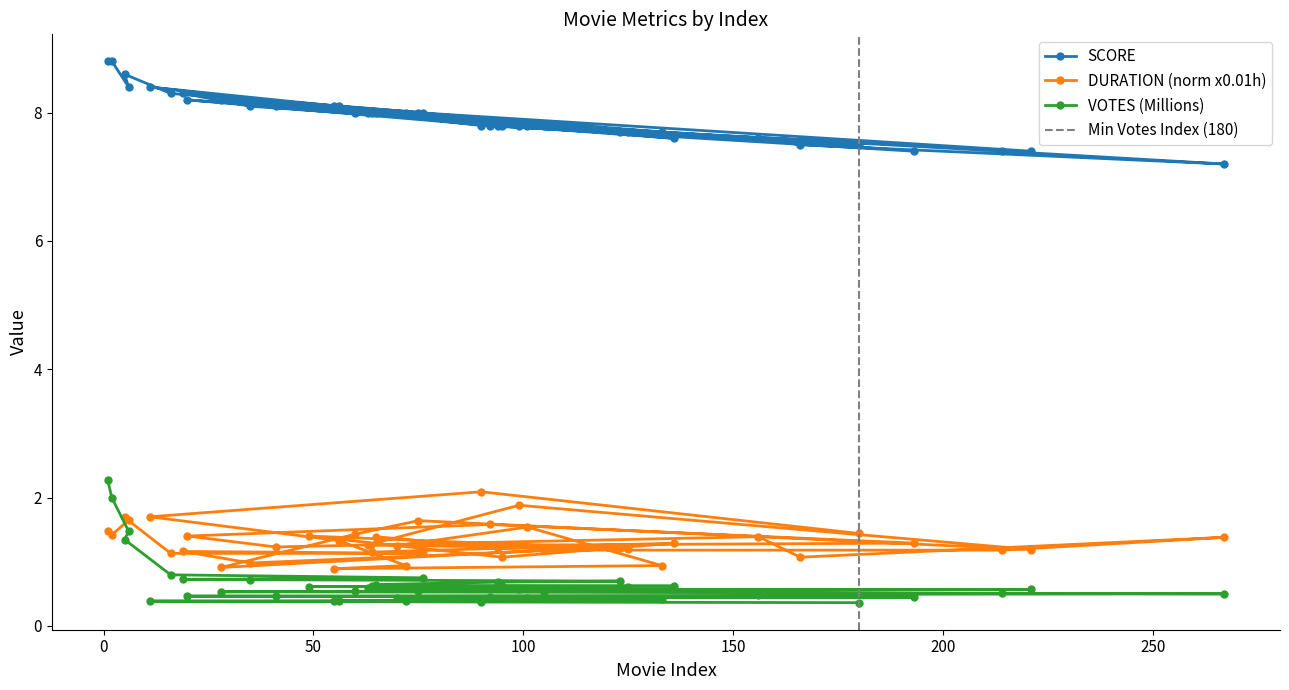

Which category has the lowest value in the VOTES (M) series?

180